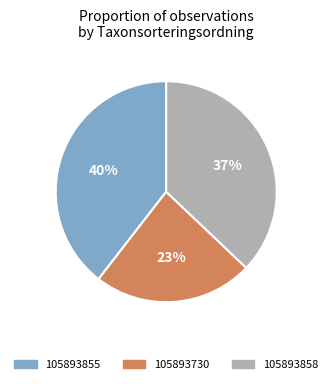

To the nearest percent, what is the difference between the 105893730 and 105893858 slice percentages?

14%